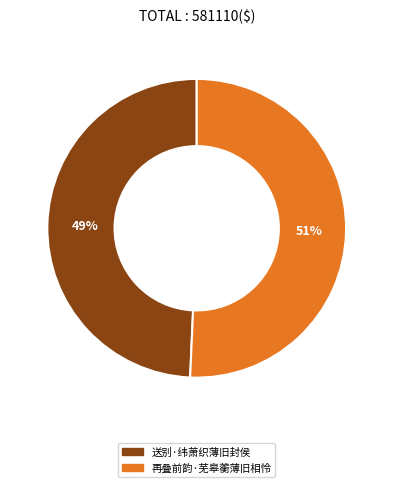

True or false: 送别·纬萧织薄旧封侯 accounts for 60% of the total.

False